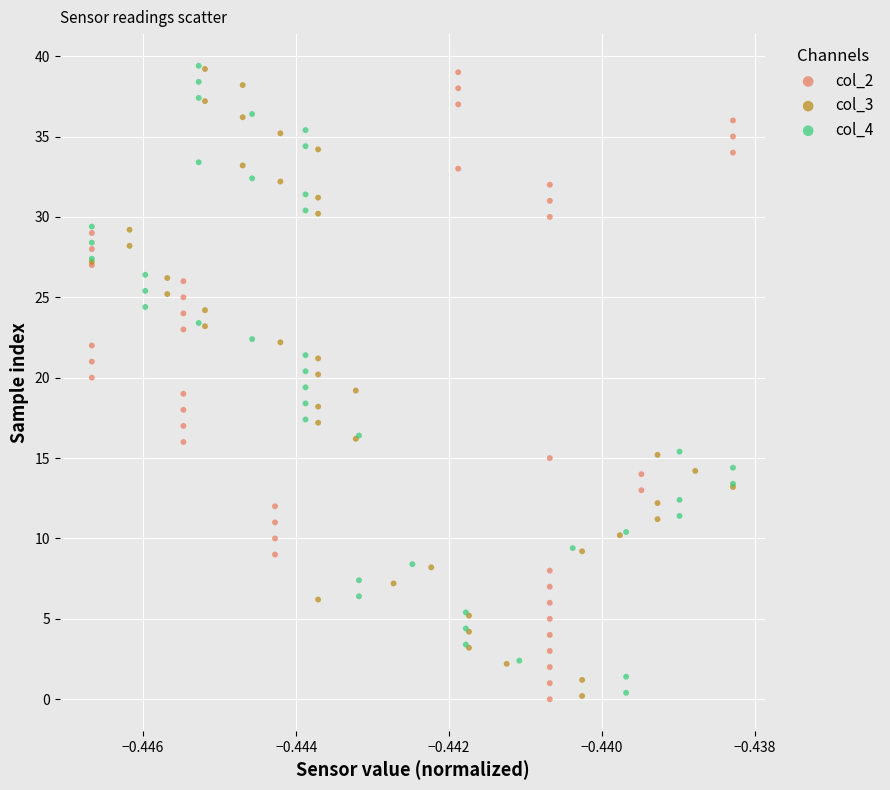

What are all the series names shown in the legend?

col_2, col_3, col_4